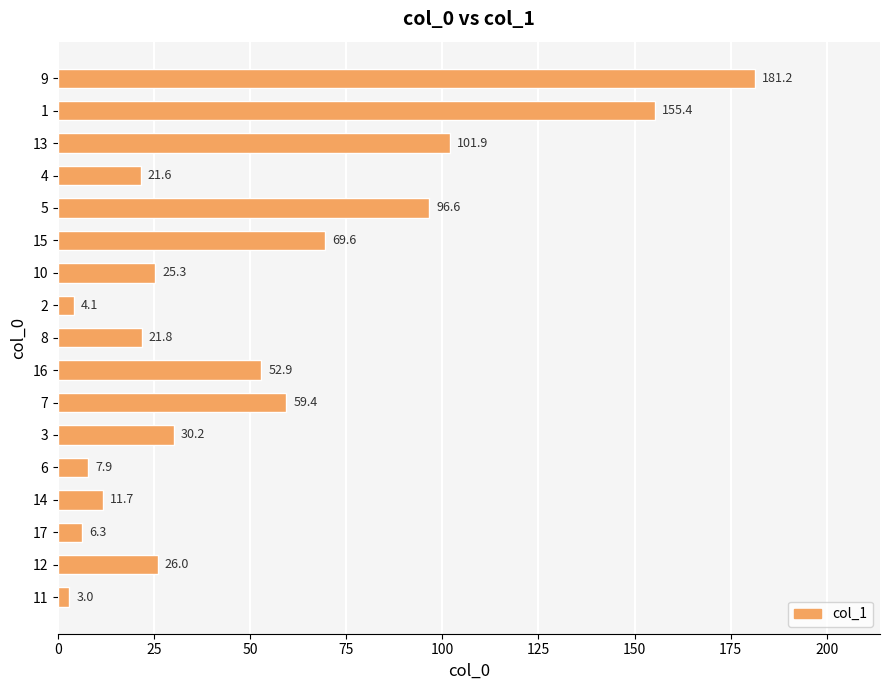

How many distinct data groups are displayed?

1